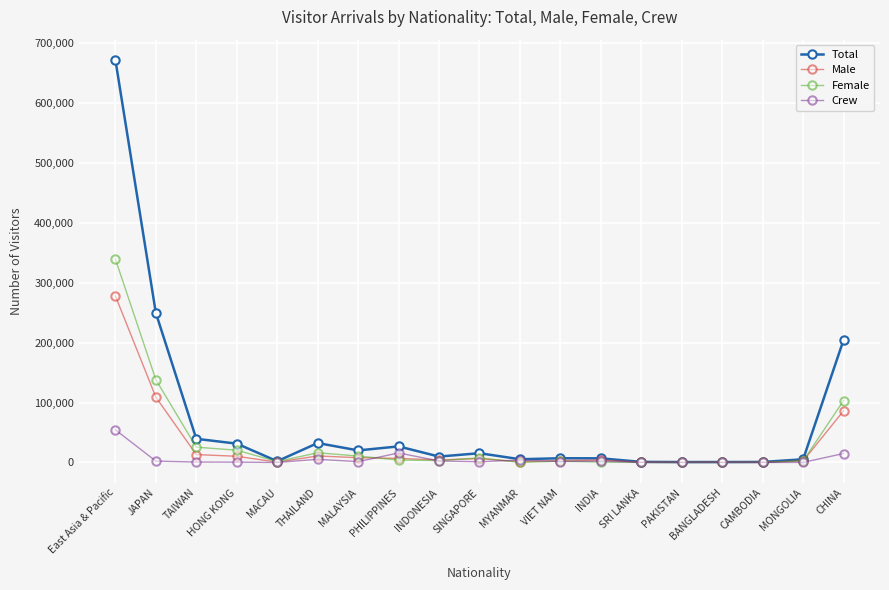

What is the average value of the Male series?

28802